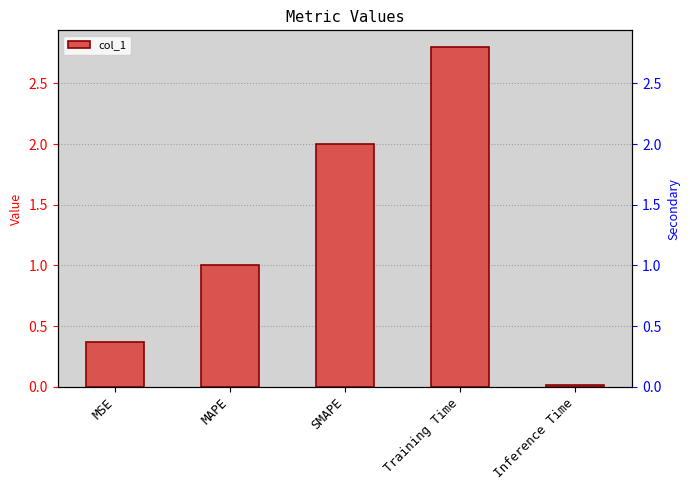

Reading right to left, list all the values displayed in this chart.

0.0	2.8	2.0	1.0	0.4